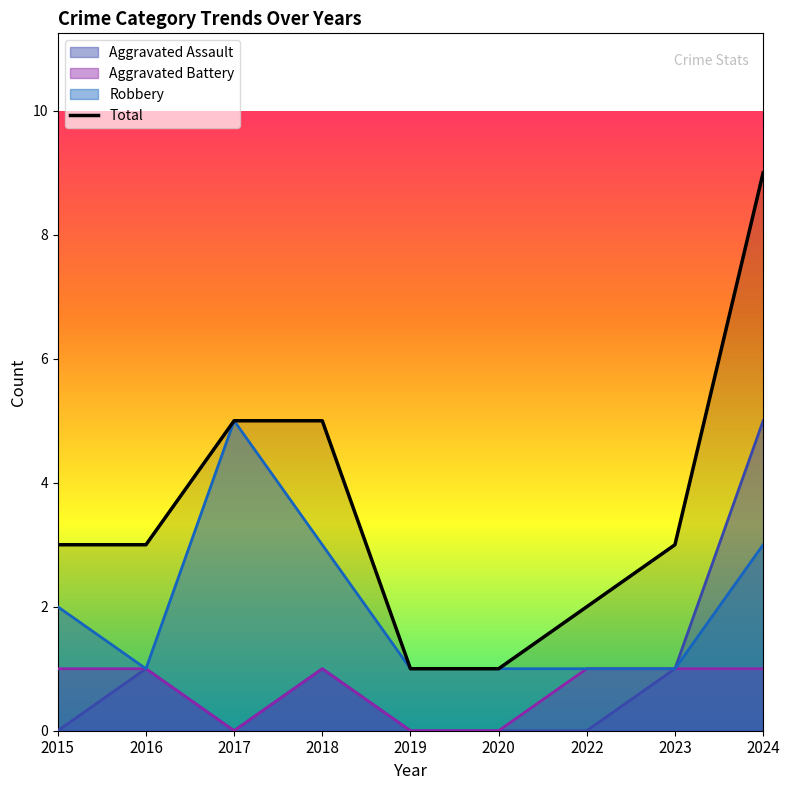

What is the approximate value at 2023?

3